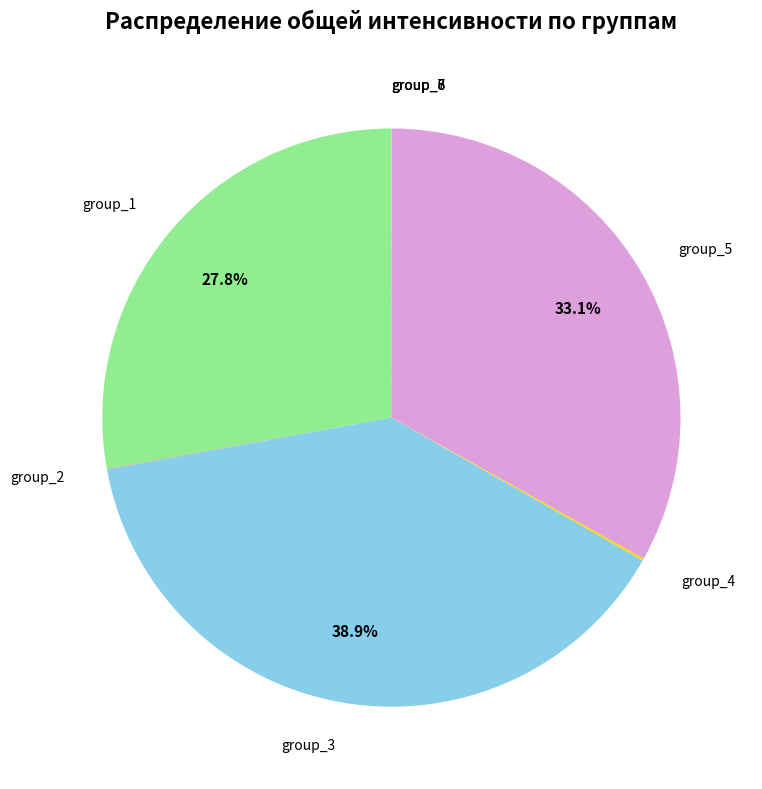

Combined, do group_3 and group_1 account for over 50%?

Yes